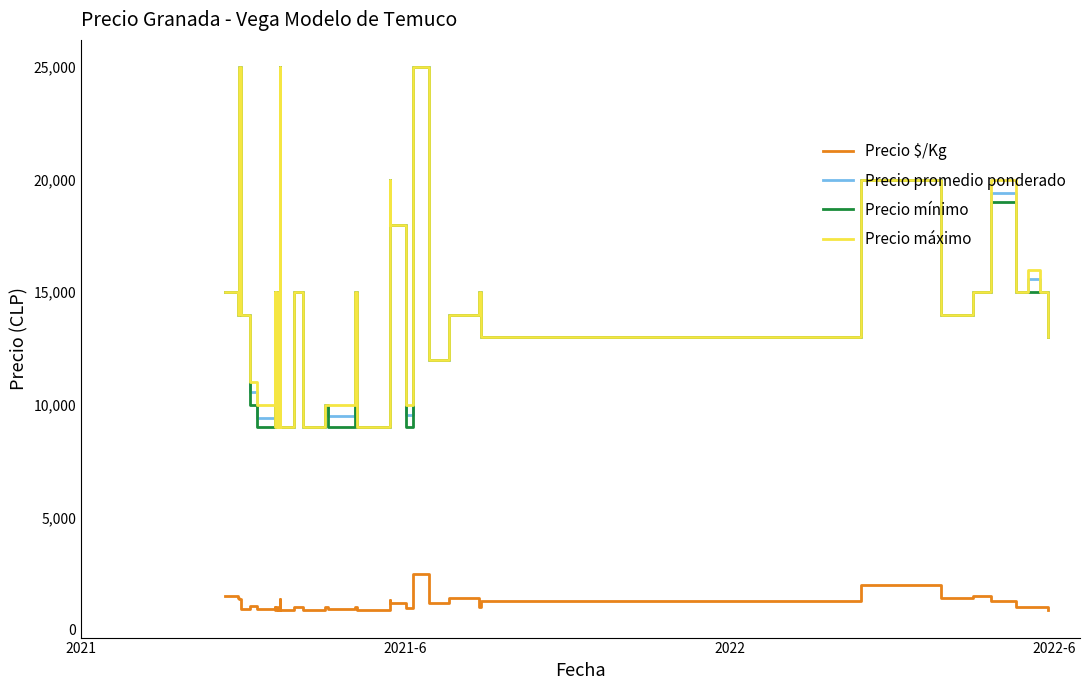

What is the value of the Precio mínimo point at the 22nd from the left?

15000